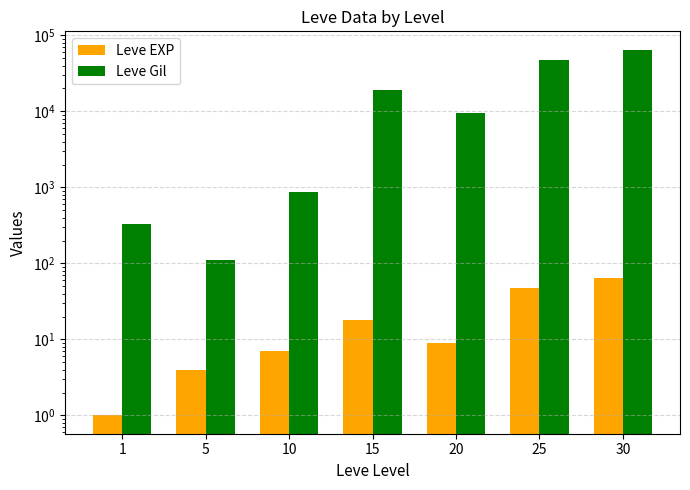

Which series has the largest range (max minus min)?

Leve Gil